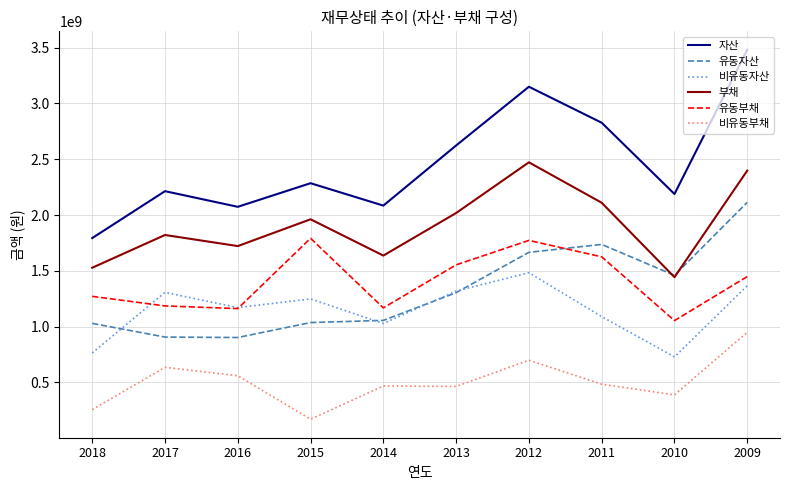

Rank the series by their maximum value, from highest to lowest.

자산, 부채, 유동자산, 유동부채, 비유동자산, 비유동부채